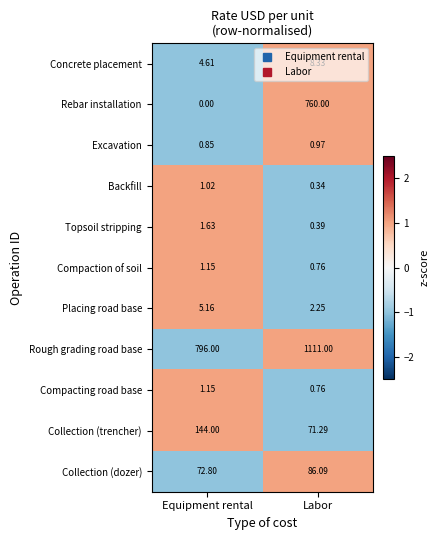

At which label does Compaction of soil reach its peak?

Equipment rental